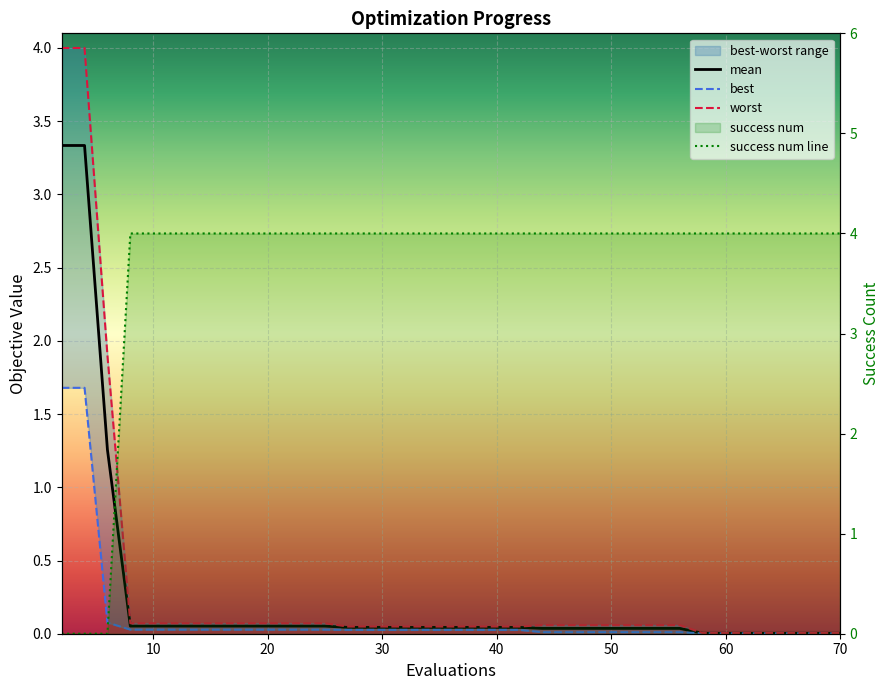

At which category does the chart reach its peak across all series?

30